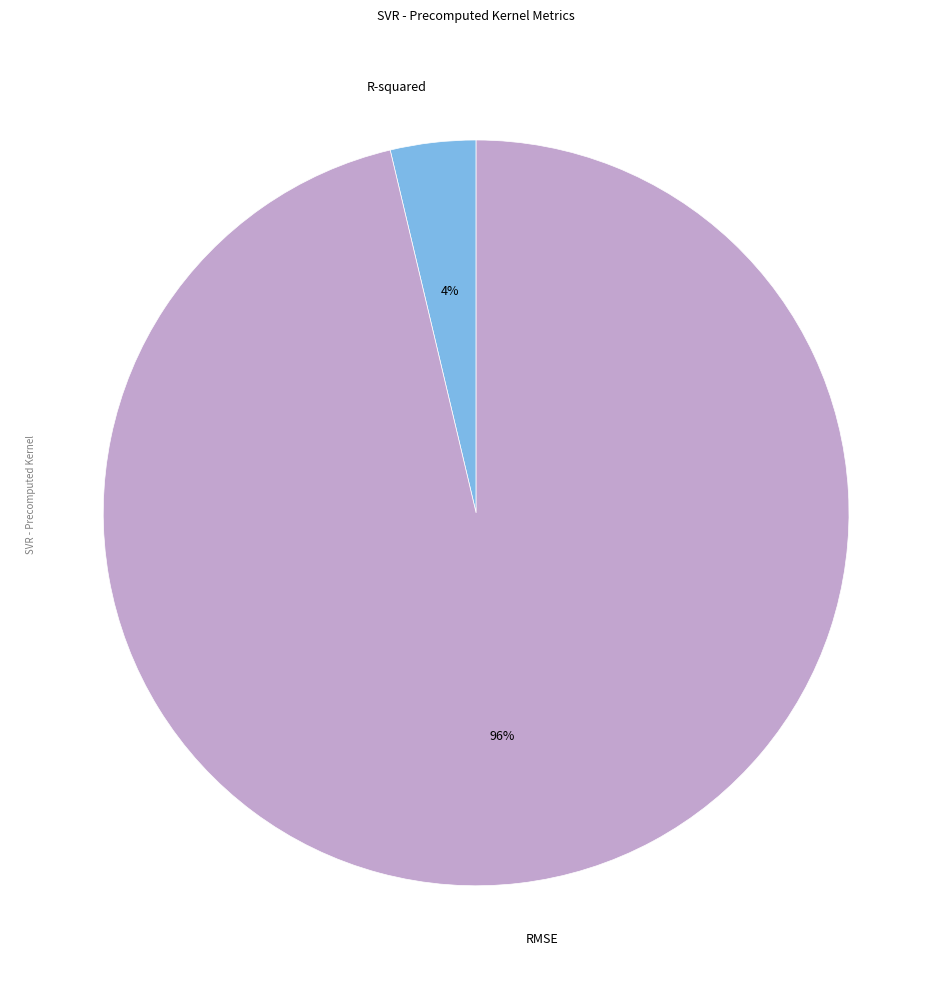

Do RMSE and R-squared together represent more than half of the pie?

Yes